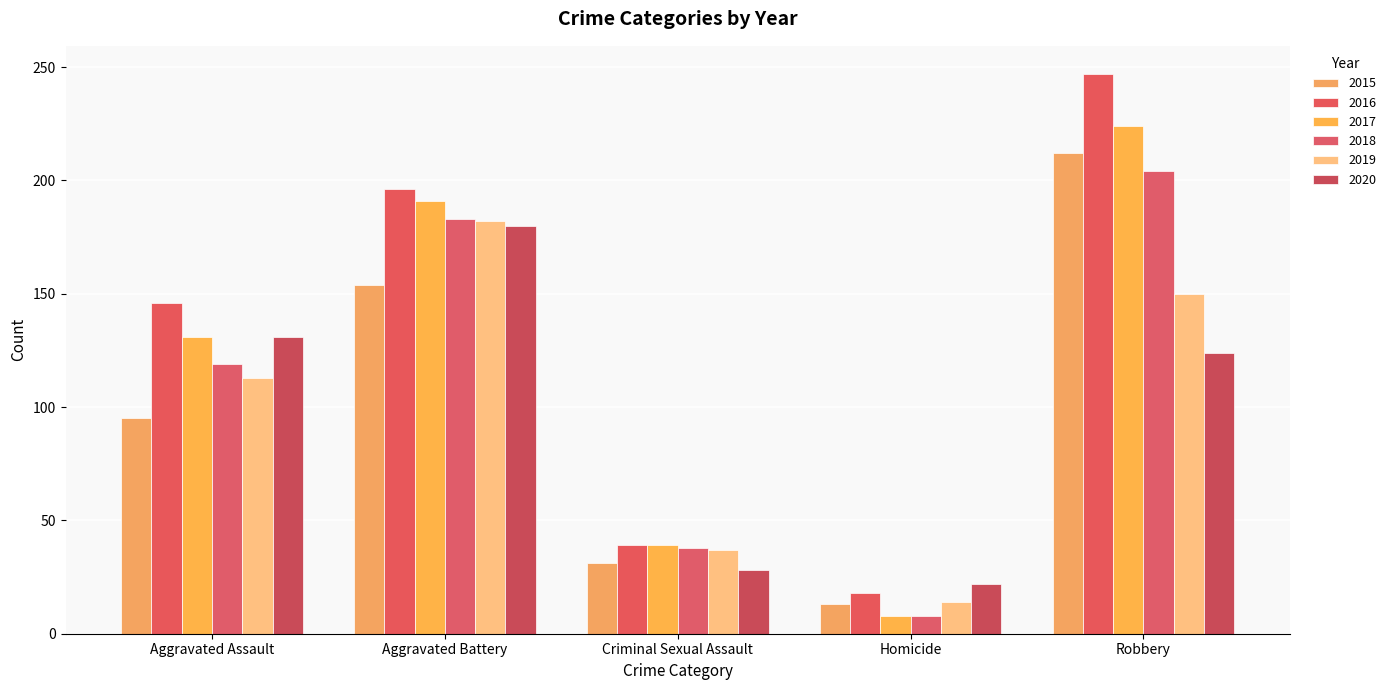

How many bars are there in each group?

6